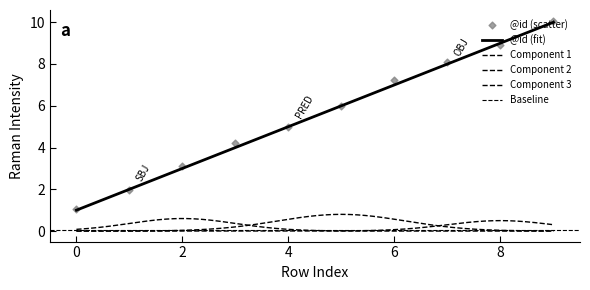

What is the change in value from 1 to 7?

+6.1